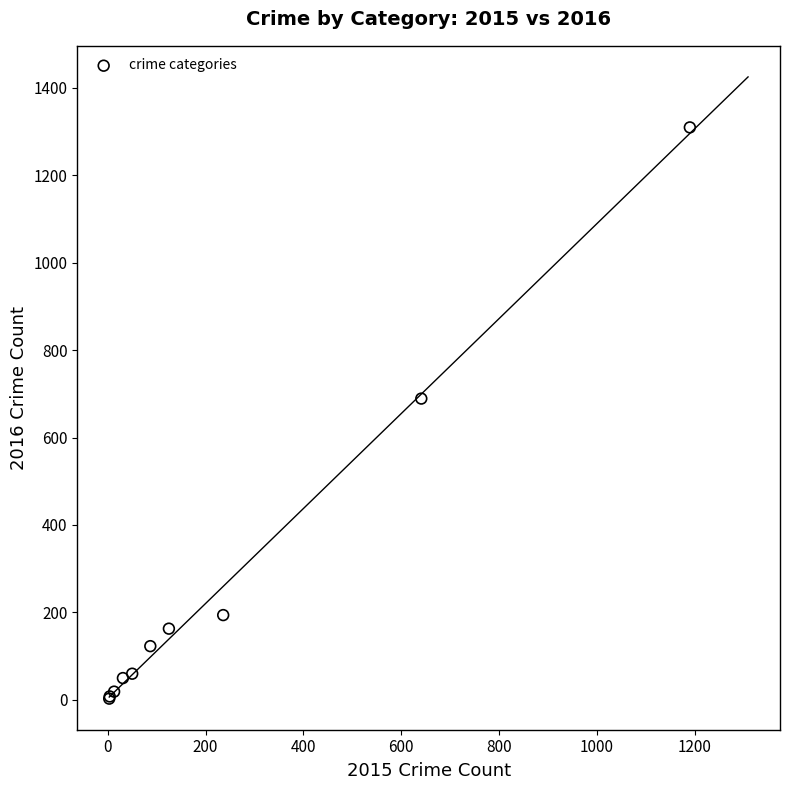

What Y value in the scatter plot is closest to 656?

689